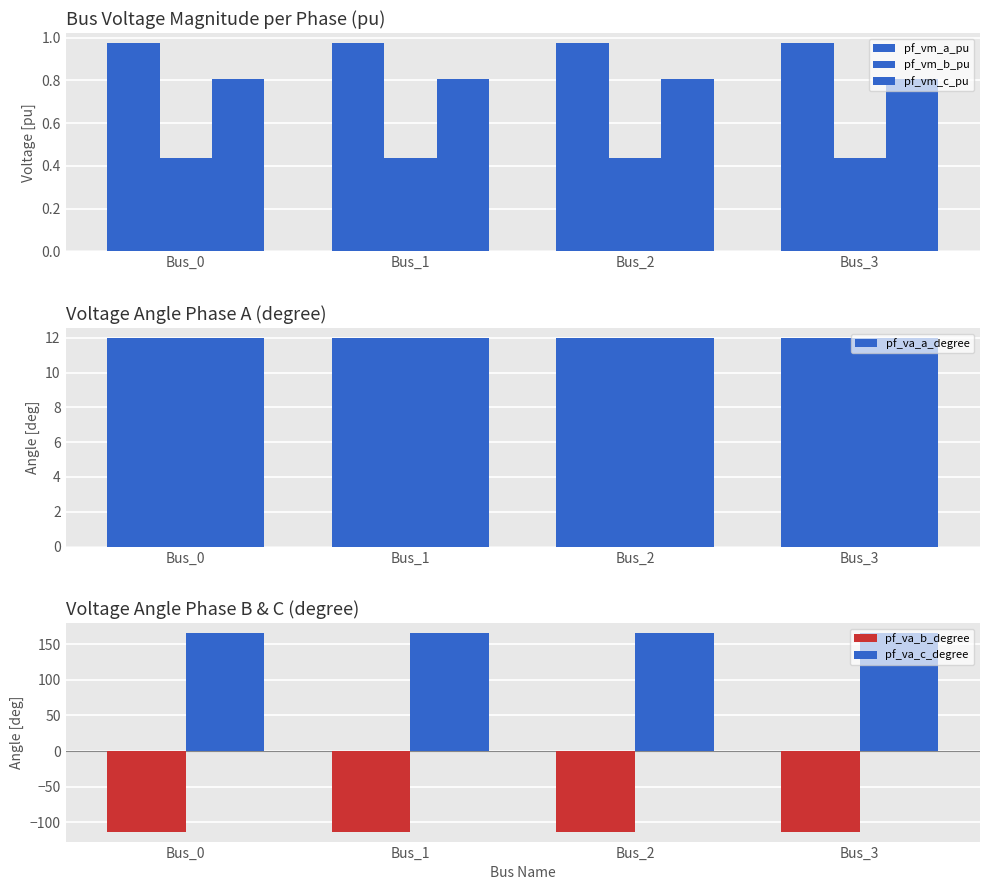

Which series has the largest range (max minus min)?

pf_va_b_degree